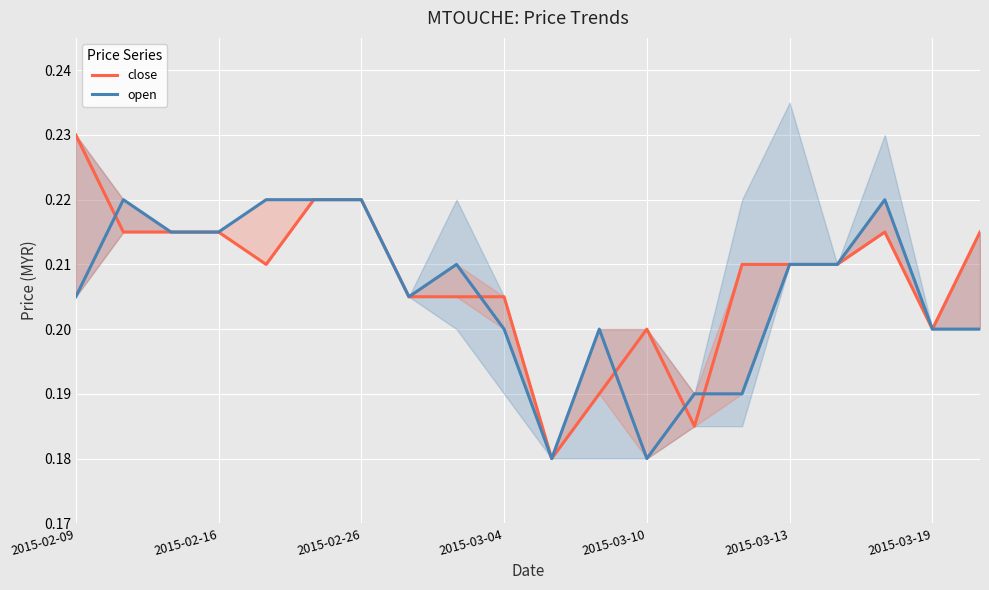

Is it true that open equals 0.2 at 2015-03-19?

True